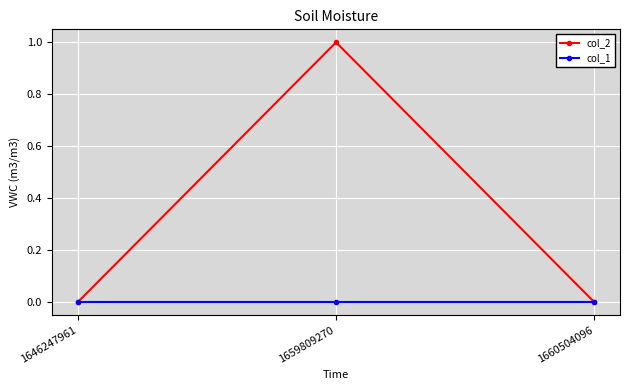

Read the col_2 value at 1659809270.

1